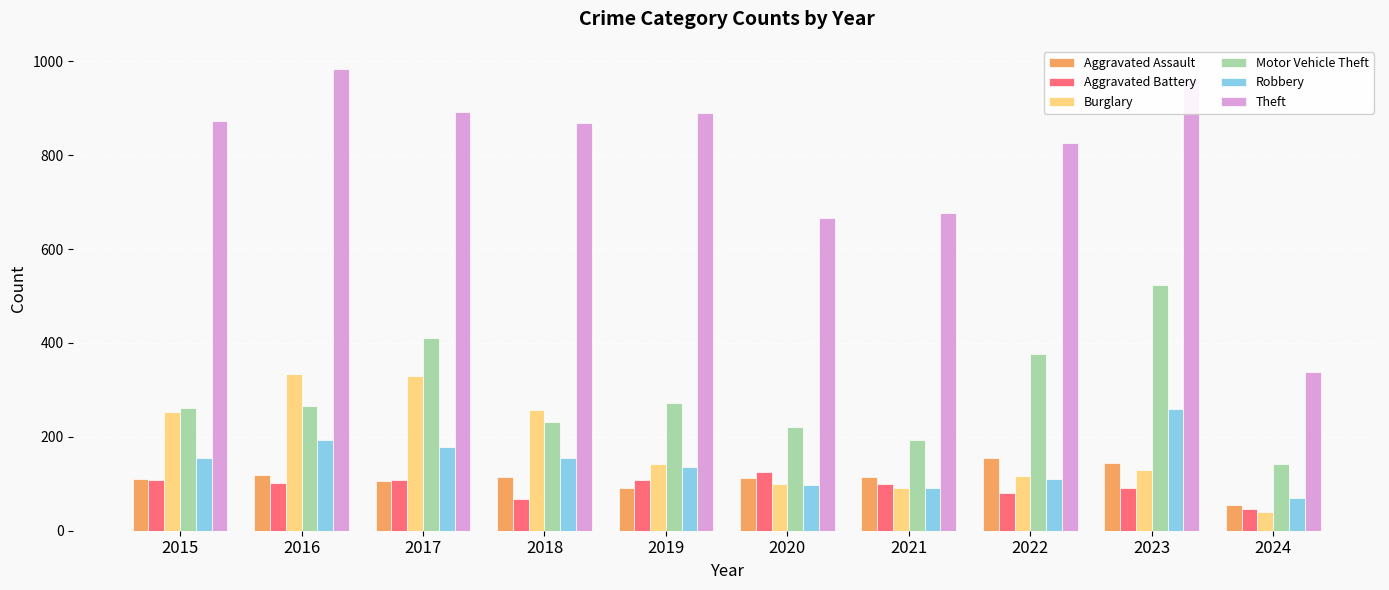

What is the total value across all series at 2021?

1267